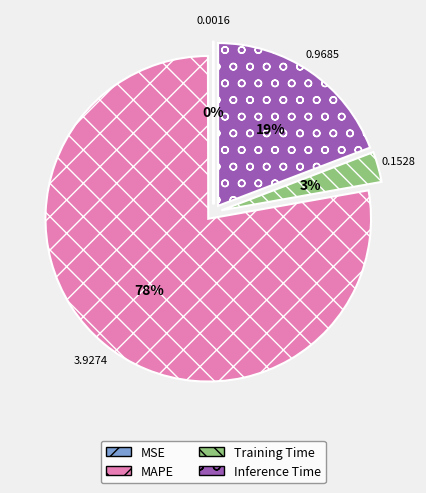

What is the majority slice?

MAPE